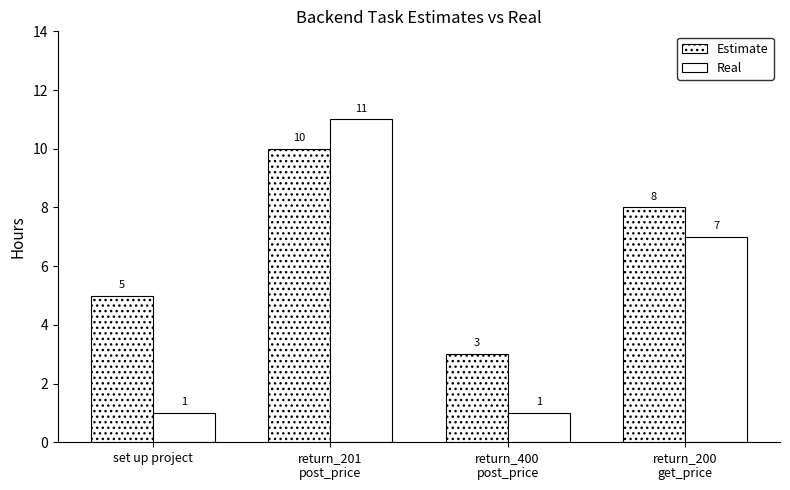

List the series in order of their overall mean, highest first.

Estimate, Real